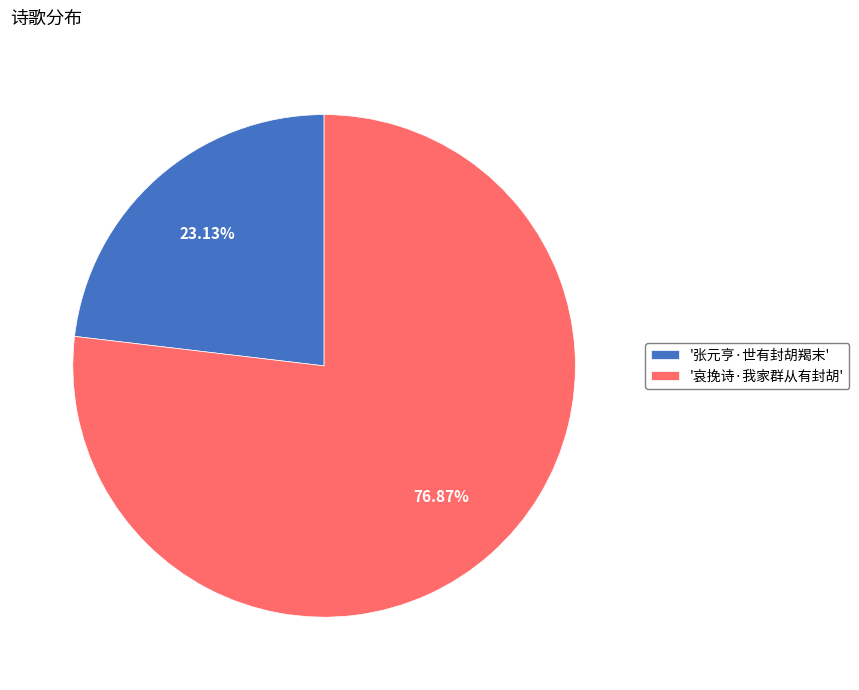

Which category has the smallest portion of the pie?

'张元亨·世有封胡羯末'